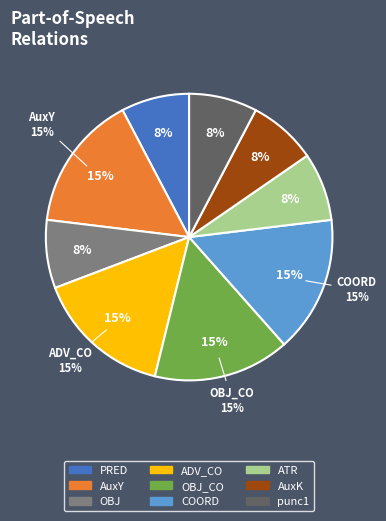

The punc1 slice represents 21% of the pie. True or false?

False